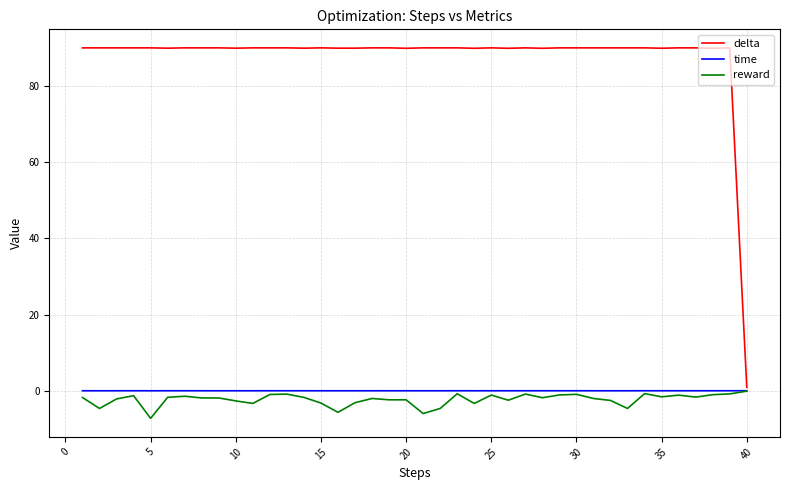

What is the maximum value shown in the chart?

90.0